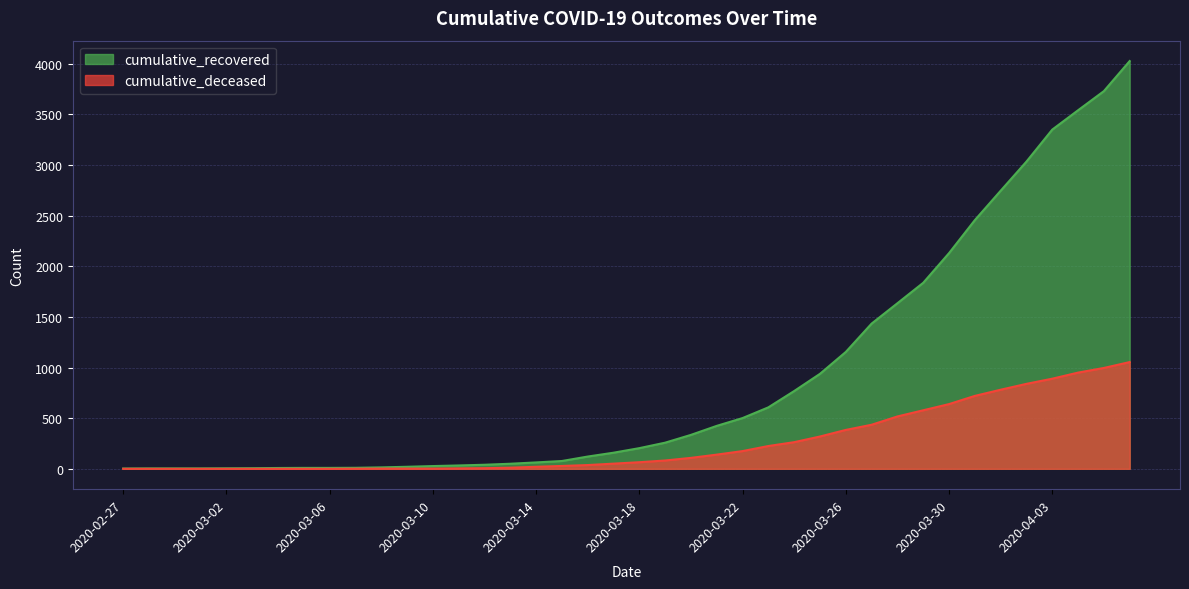

What is the difference between the maximum and second lowest values in the cumulative_deceased series?

1054